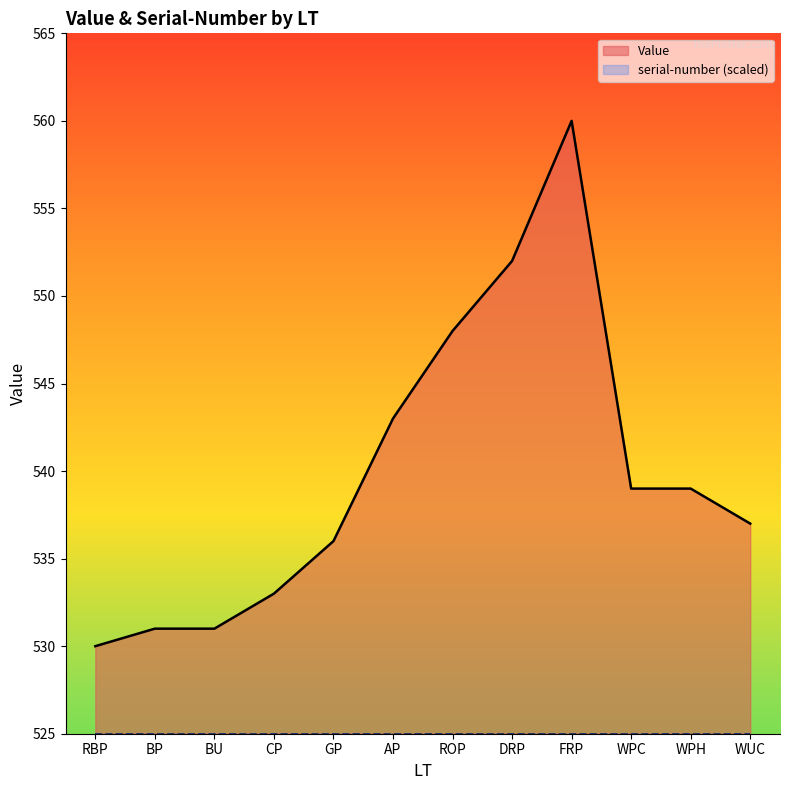

The chart shows a value of 170 at ROP. True or false?

False